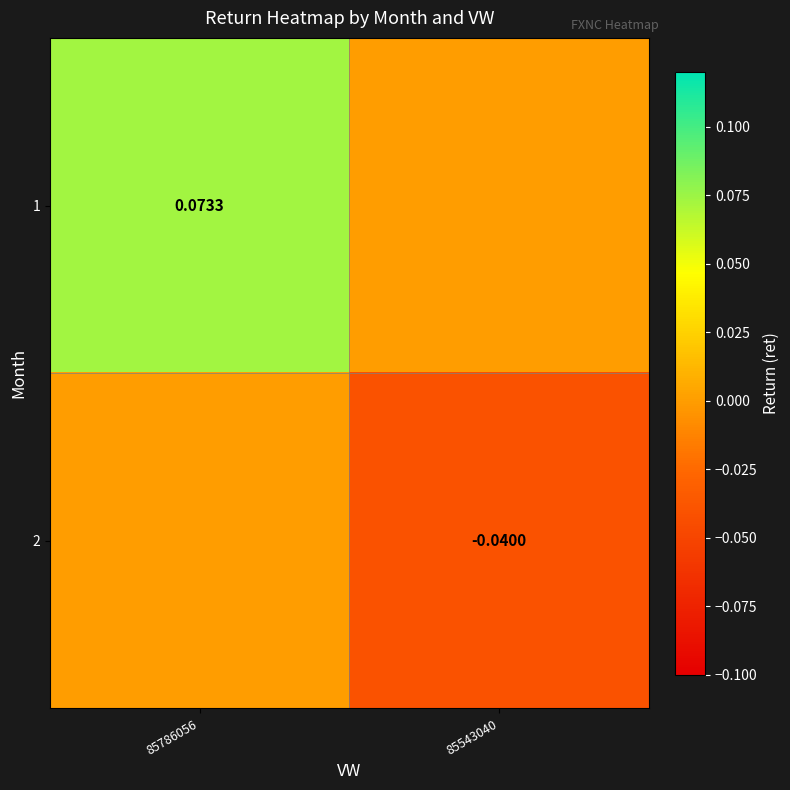

Is it true that 2 equals 0.0 at 85786056?

True